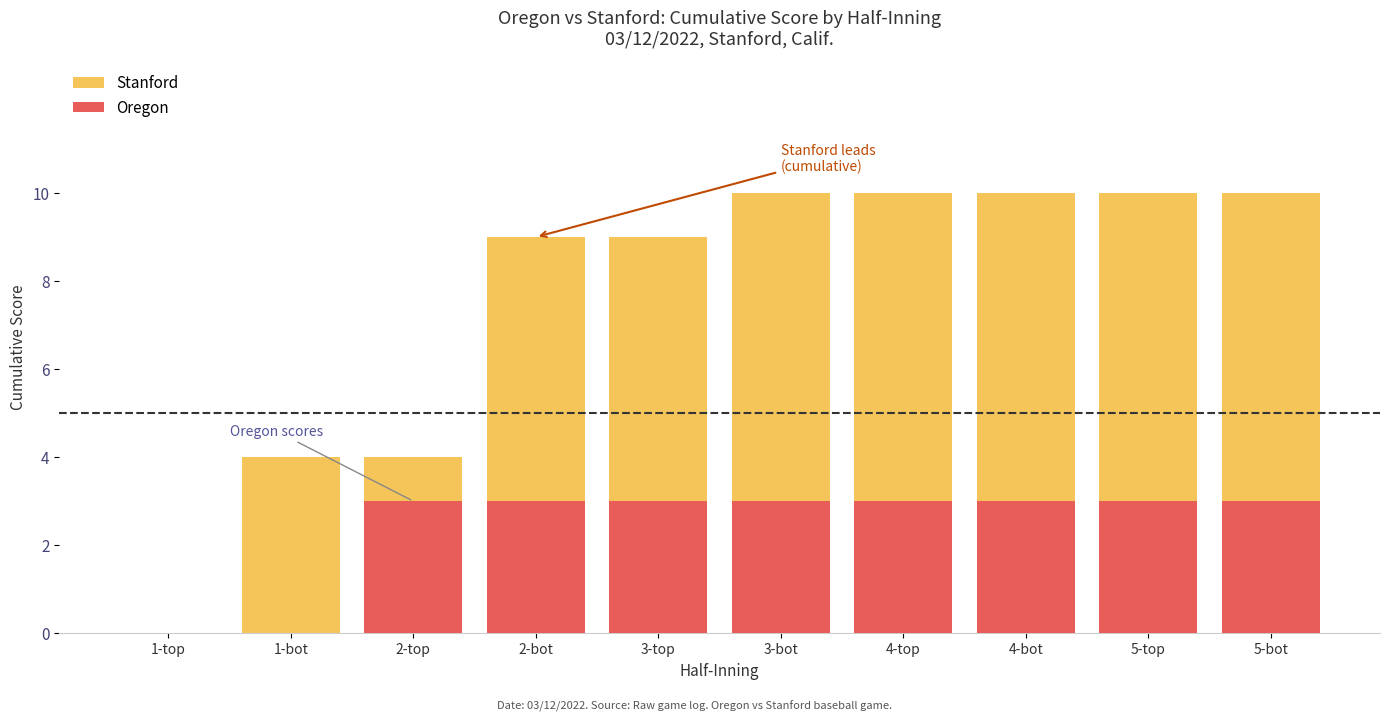

Reading left to right, extract all data points from this chart.

Stanford: 1-top=0	1-bot=4	2-top=4	2-bot=9	3-top=9	3-bot=10	4-top=10	4-bot=10	5-top=10	5-bot=10
Oregon: 1-top=0	1-bot=0	2-top=3	2-bot=3	3-top=3	3-bot=3	4-top=3	4-bot=3	5-top=3	5-bot=3